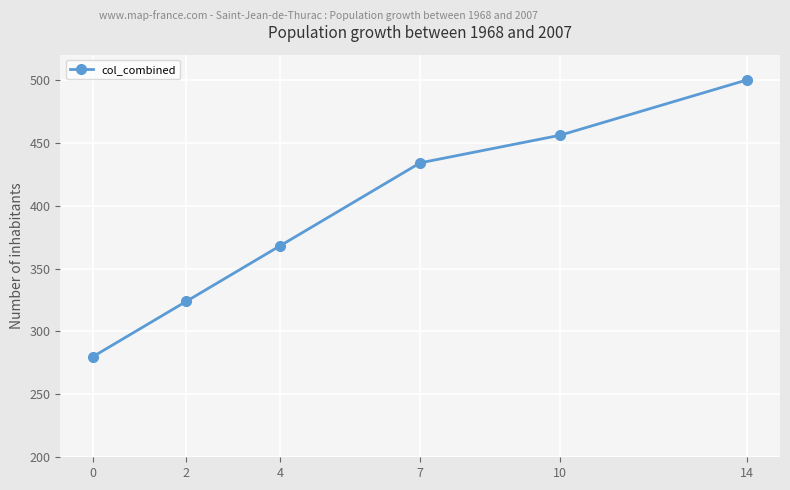

True or false: there are more than 0 points higher than both neighbors.

False